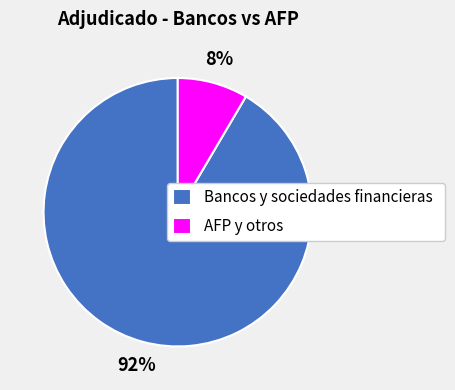

Do AFP y otros and Bancos y sociedades financieras together represent more than half of the pie?

Yes